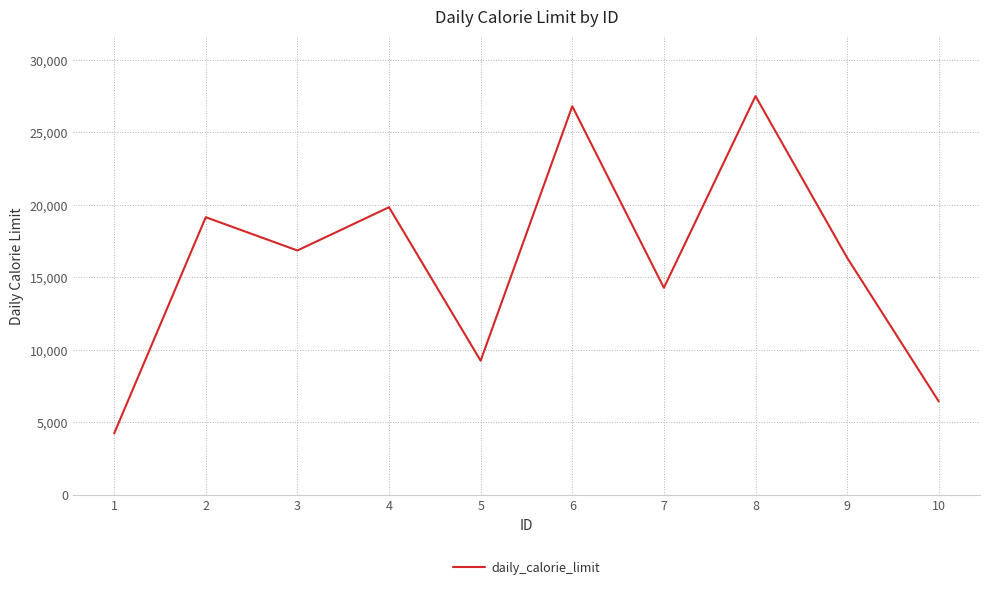

What is the change in value from 1 to 2?

+14923.9